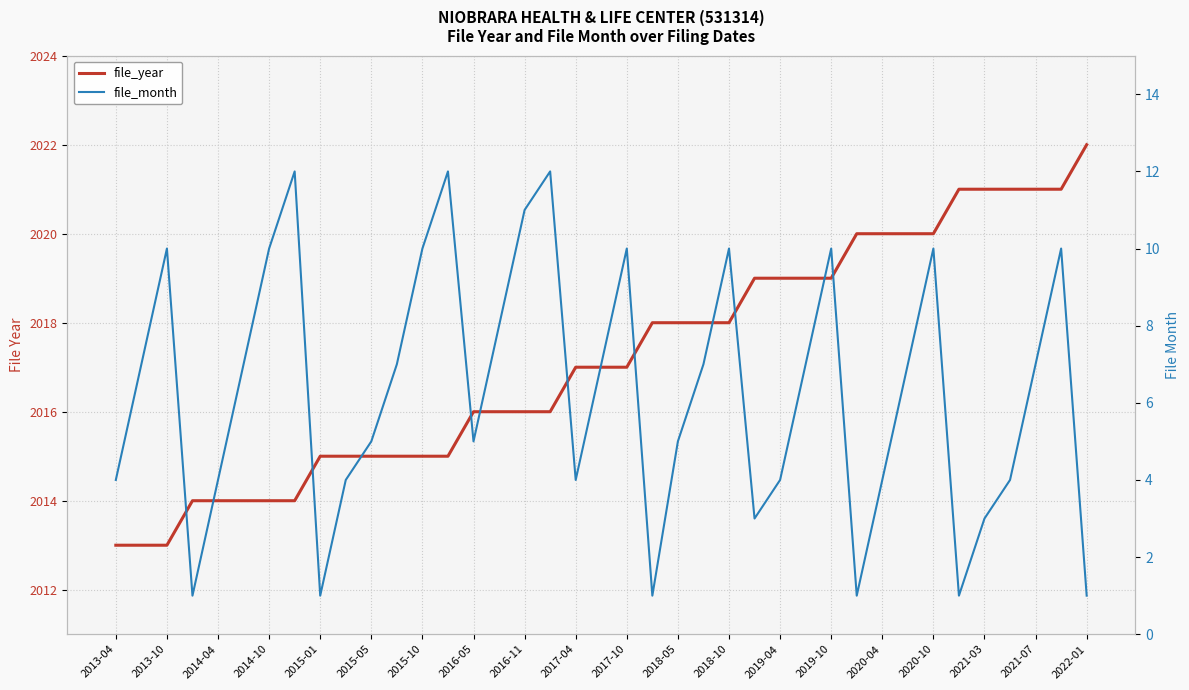

Rank the series by their maximum value, from highest to lowest.

file_year, file_month